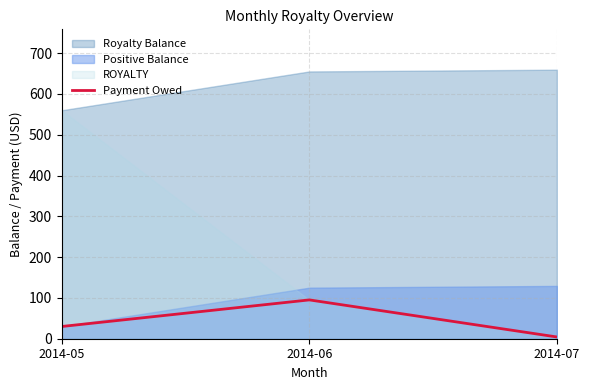

The value of Payment Owed at 2014-05 is 30.0. True or false?

True